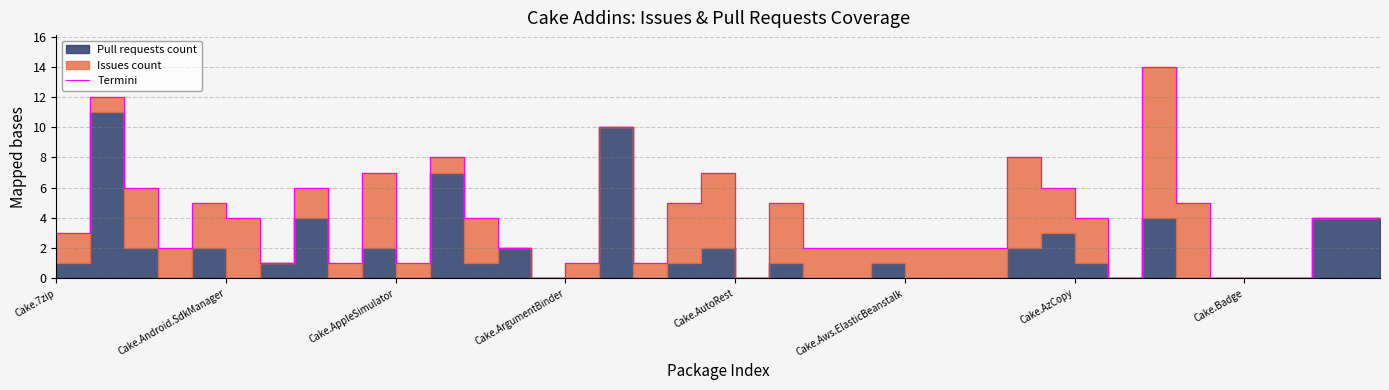

At which category does the chart reach its minimum across all series?

Cake.ArgumentBinder